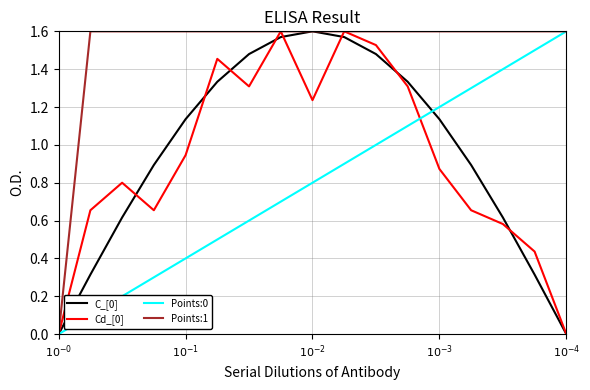

True or false: Points:1 and Points:0 intersect in this chart.

False